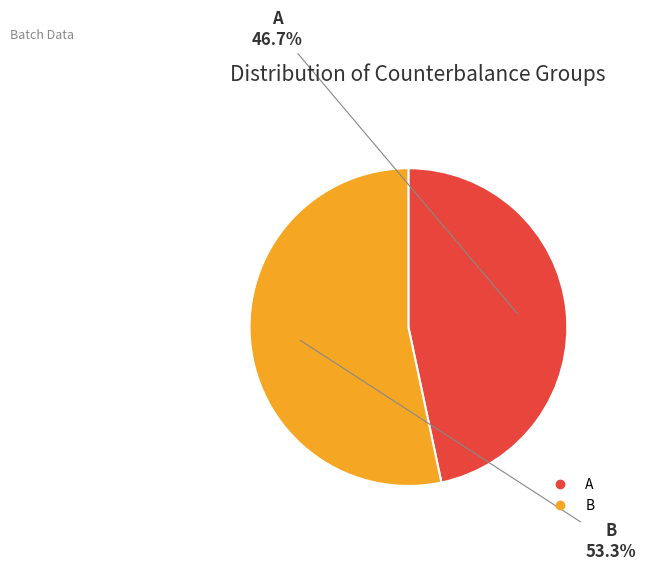

Is it true that A is 47% of the pie?

True